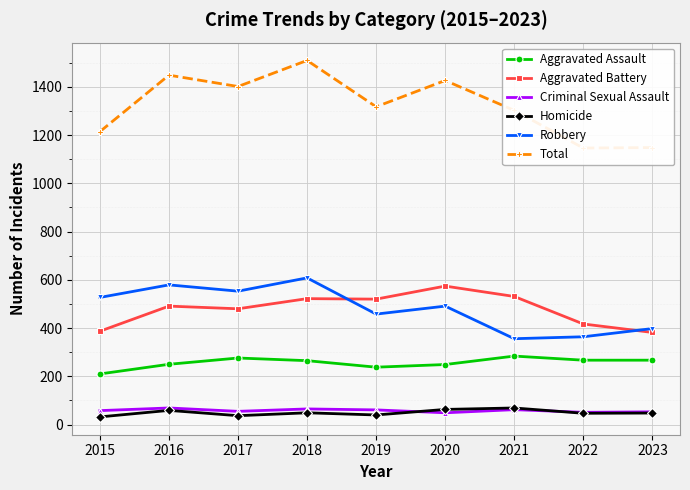

What is the sum of the Aggravated Battery values at 2020 and 2016?

1065